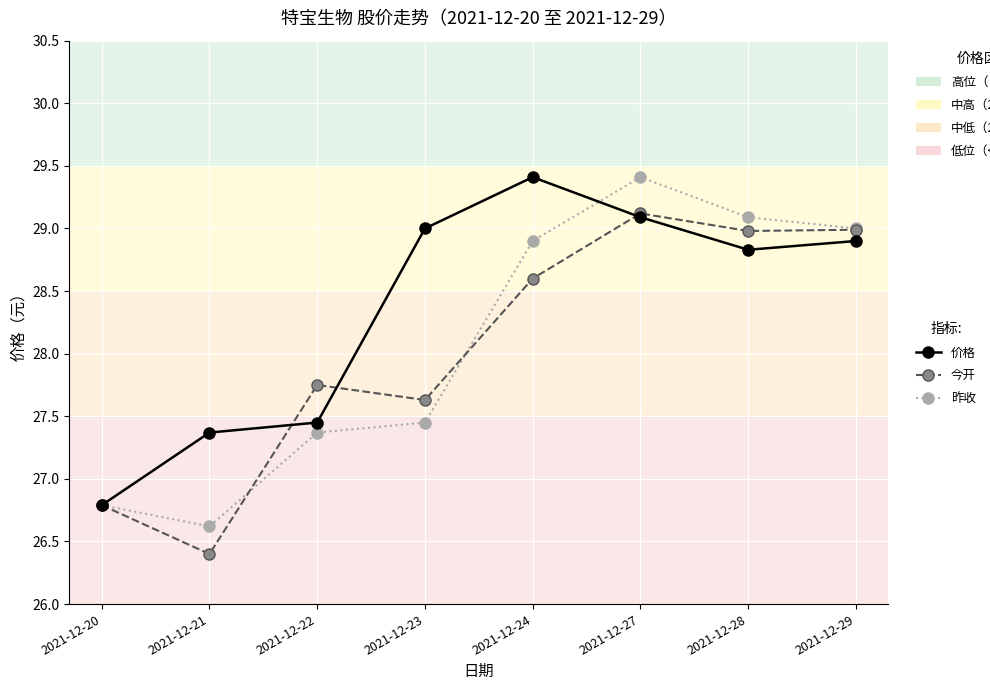

What is the value of the 今开 point at the 1st from the left?

26.8